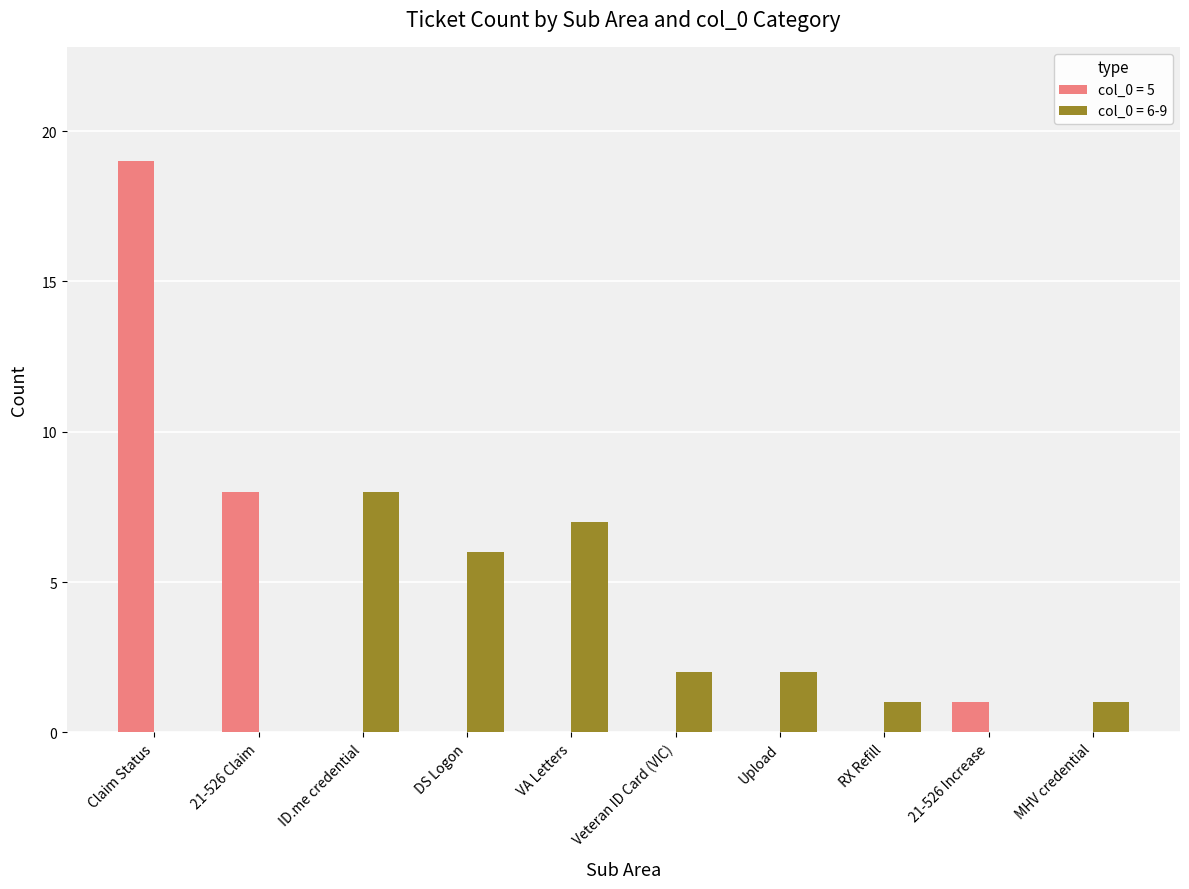

What is the total value across all series at 21-526 Claim?

8